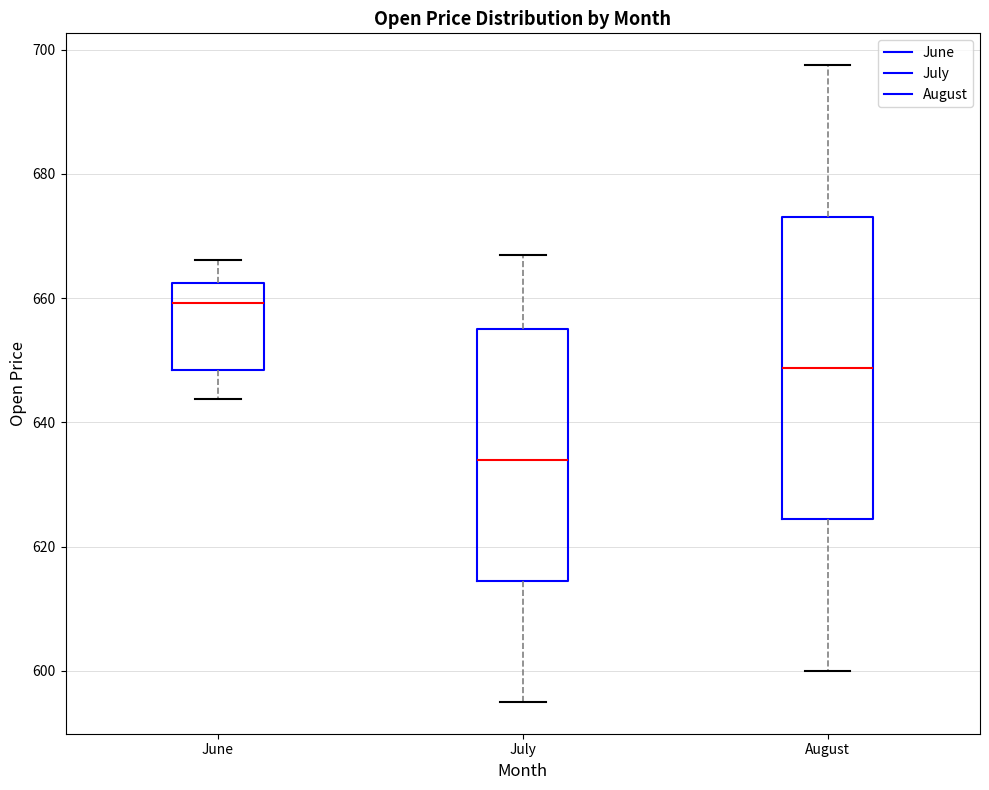

Where does the lower whisker of the box for June end on the y-axis? The values are not printed on the chart, so give them approximately, as read against the axis.

644